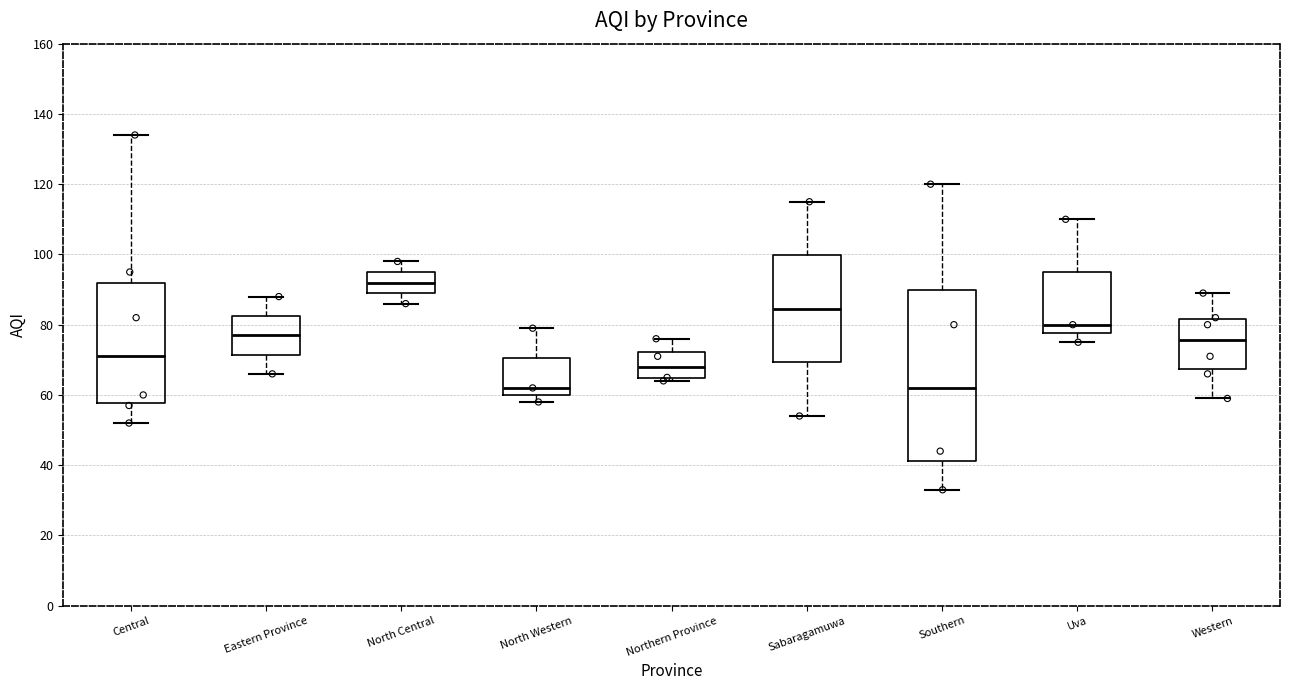

Reading left to right, transcribe this box plot: for each box, give where its median line is, the range the box spans, and where its two whiskers end, as read against the y-axis. The values are not printed on the chart, so give them approximately, as read against the axis.

Central: median 72, box 58 to 92, whiskers 52 to 134
Eastern Province: median 78, box 72 to 82, whiskers 66 to 88
North Central: median 92, box 90 to 96, whiskers 86 to 98
North Western: median 62, box 60 to 70, whiskers 58 to 80
Northern Province: median 68, box 64 to 72, whiskers 64 (just below the box's lower edge) to 76
Sabaragamuwa: median 84, box 70 to 100, whiskers 54 to 116
Southern: median 62, box 42 to 90, whiskers 34 to 120
Uva: median 80, box 78 to 96, whiskers 76 to 110
Western: median 76, box 68 to 82, whiskers 60 to 90